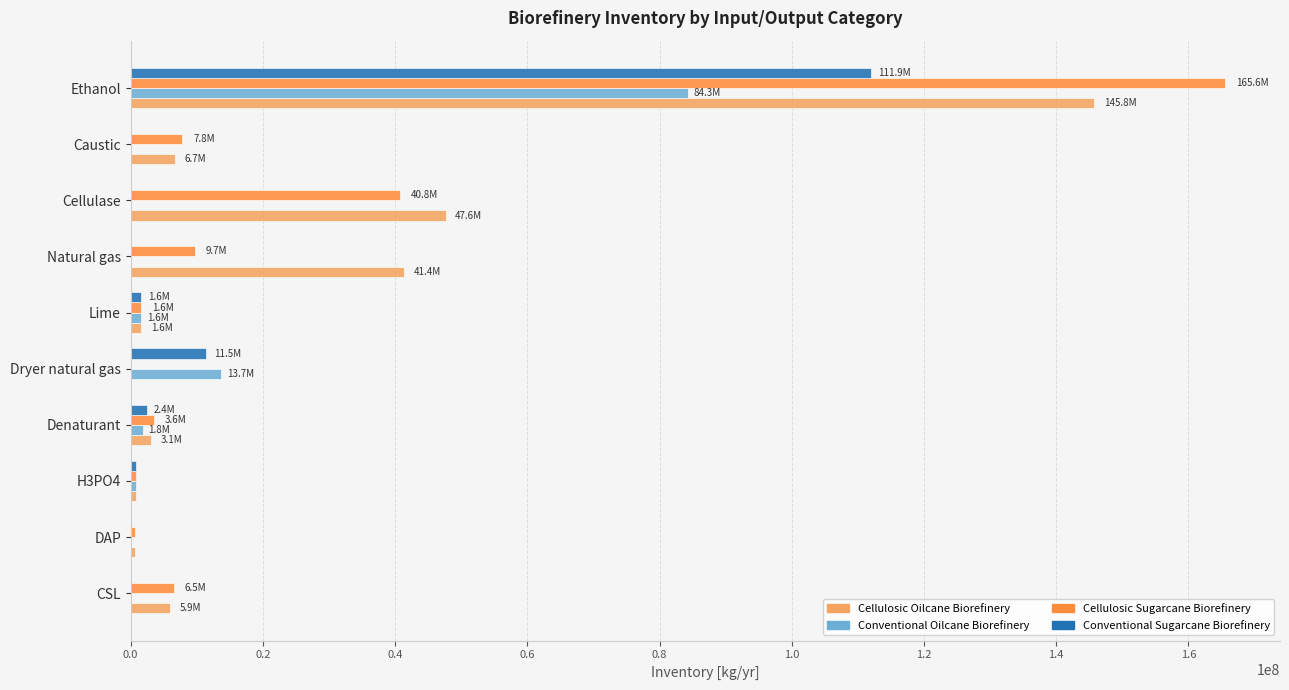

Which label corresponds to the largest value in the chart?

Ethanol